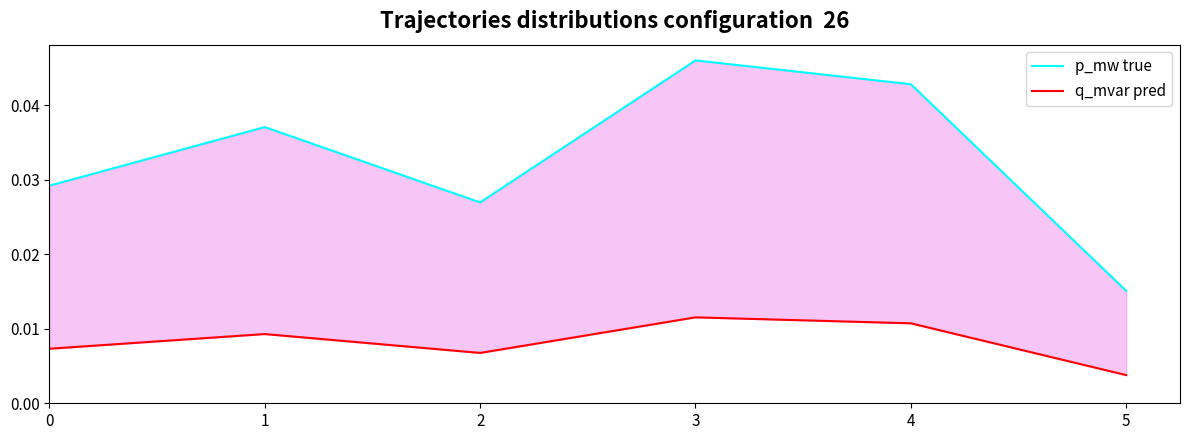

In p_mw true, how many points are higher than both neighbors (excluding endpoints)?

2